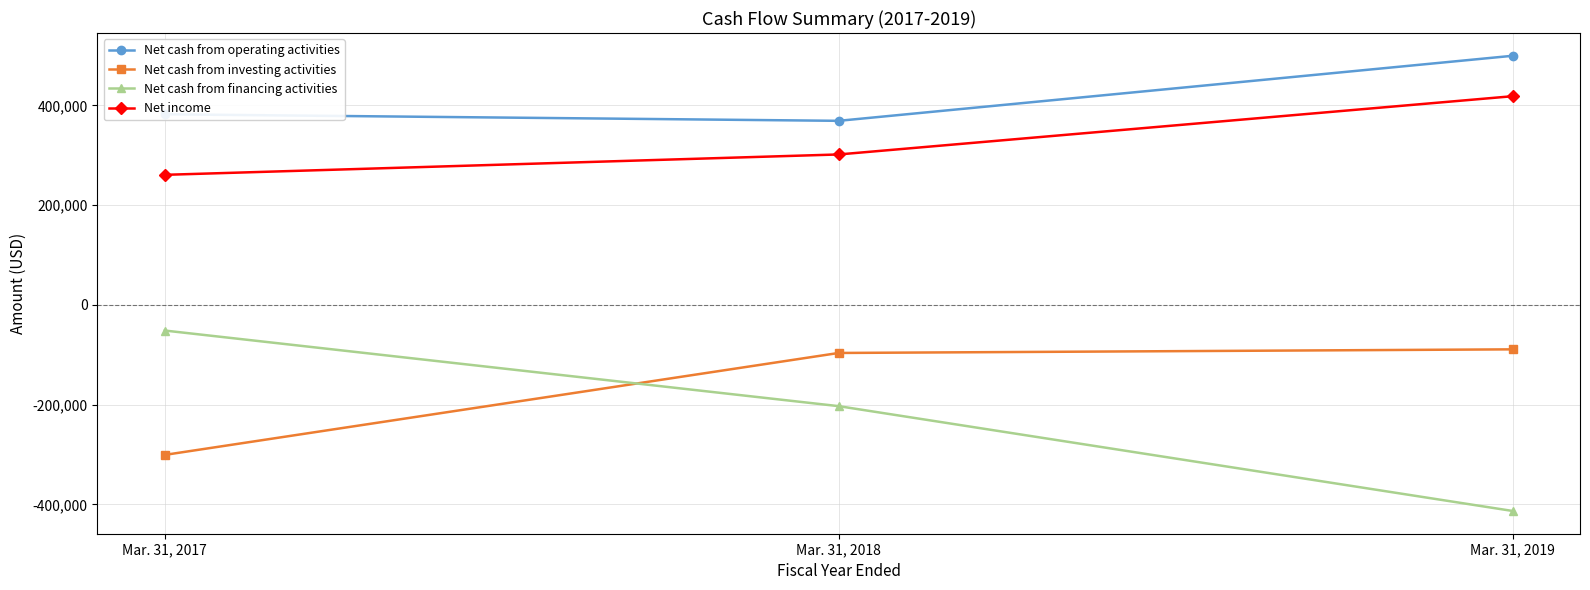

What is the difference between the second highest and minimum values in the Net cash from financing activities series?

210217